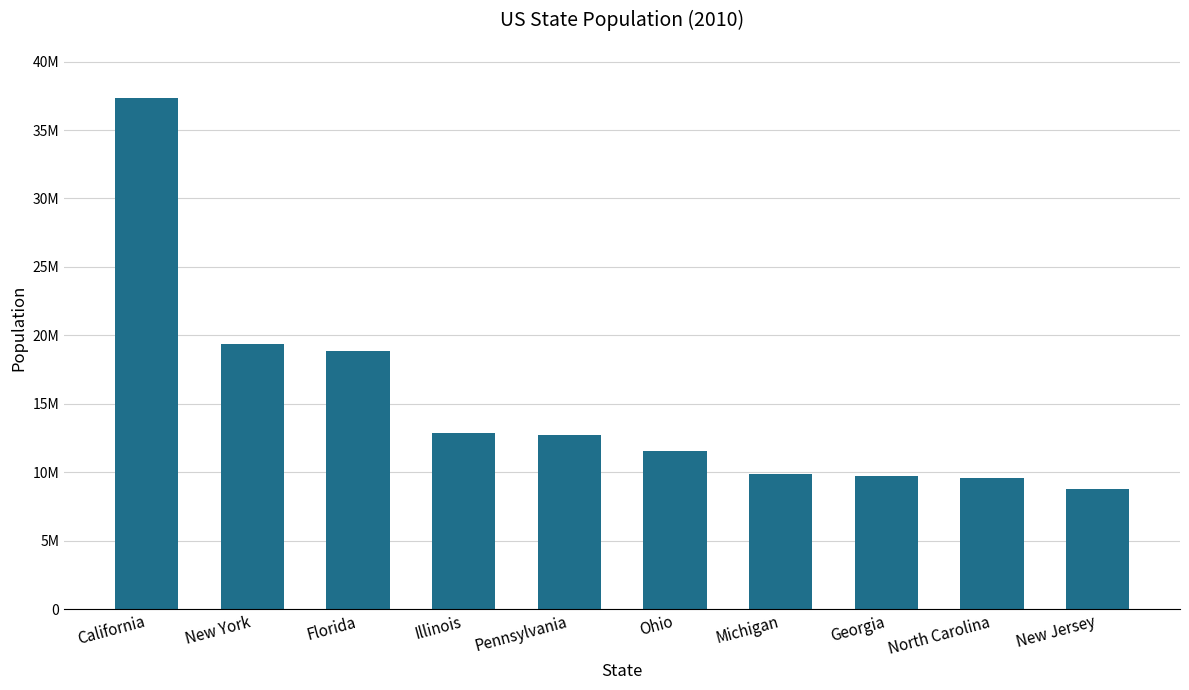

At which category does the chart reach its minimum across all series?

New Jersey